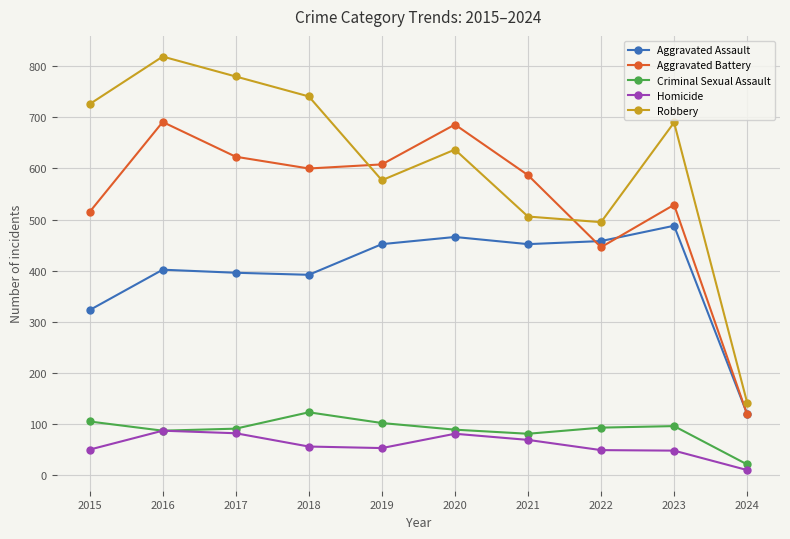

What are all the series names shown in the legend?

Aggravated Assault, Aggravated Battery, Criminal Sexual Assault, Homicide, Robbery